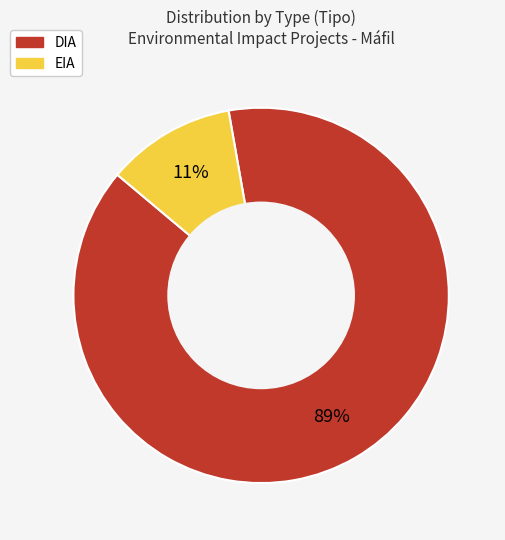

What is the majority slice?

DIA